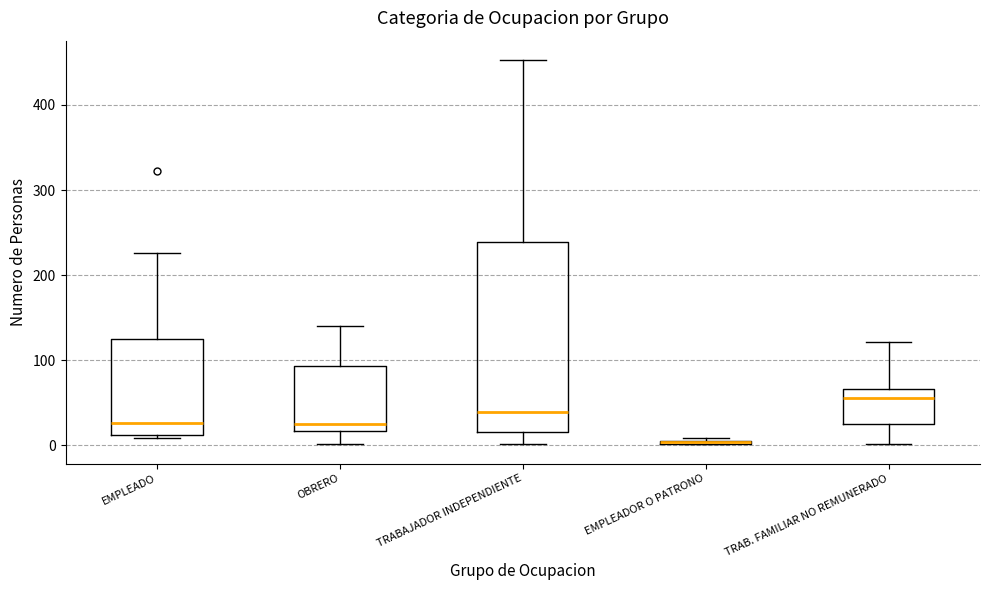

Where is the upper edge of the box for TRABAJADOR INDEPENDIENTE on the y-axis? The values are not printed on the chart, so give them approximately, as read against the axis.

240